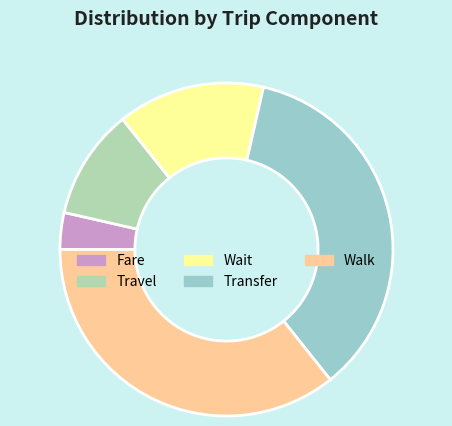

How many segments does this pie chart have?

5